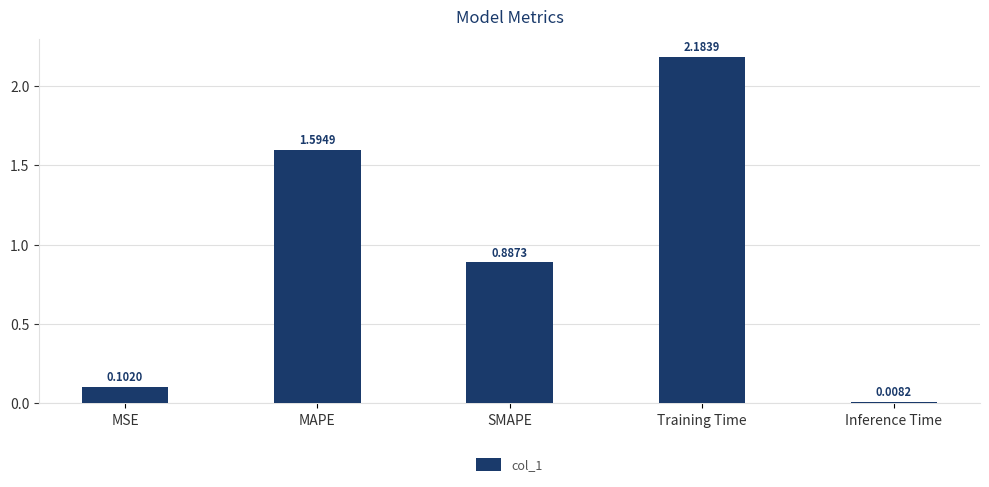

What is the ratio of the value at SMAPE to the value at Training Time?

0.4